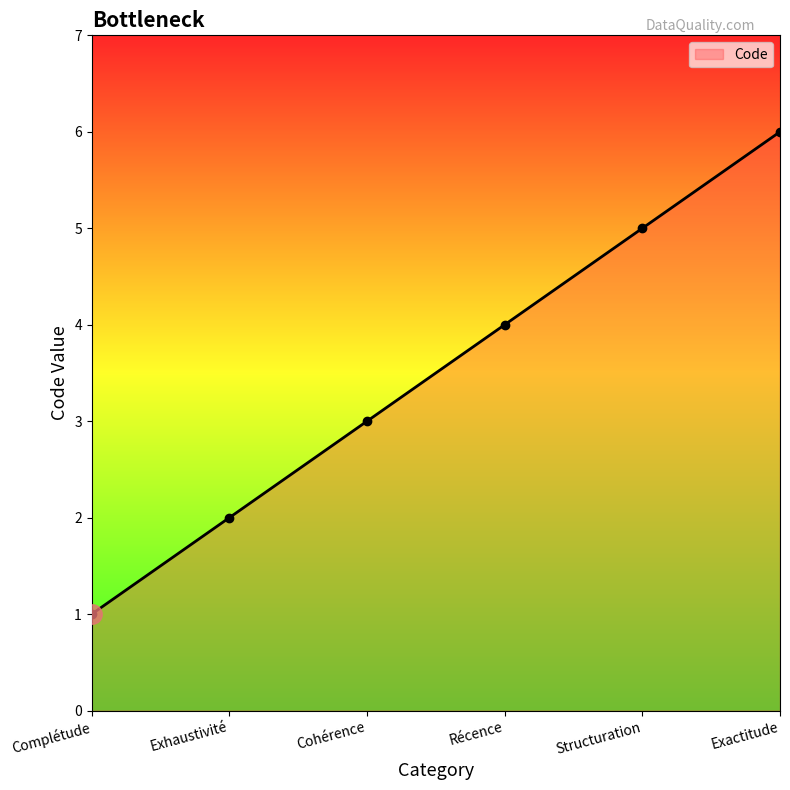

At which category does the chart reach its minimum across all series?

Complétude